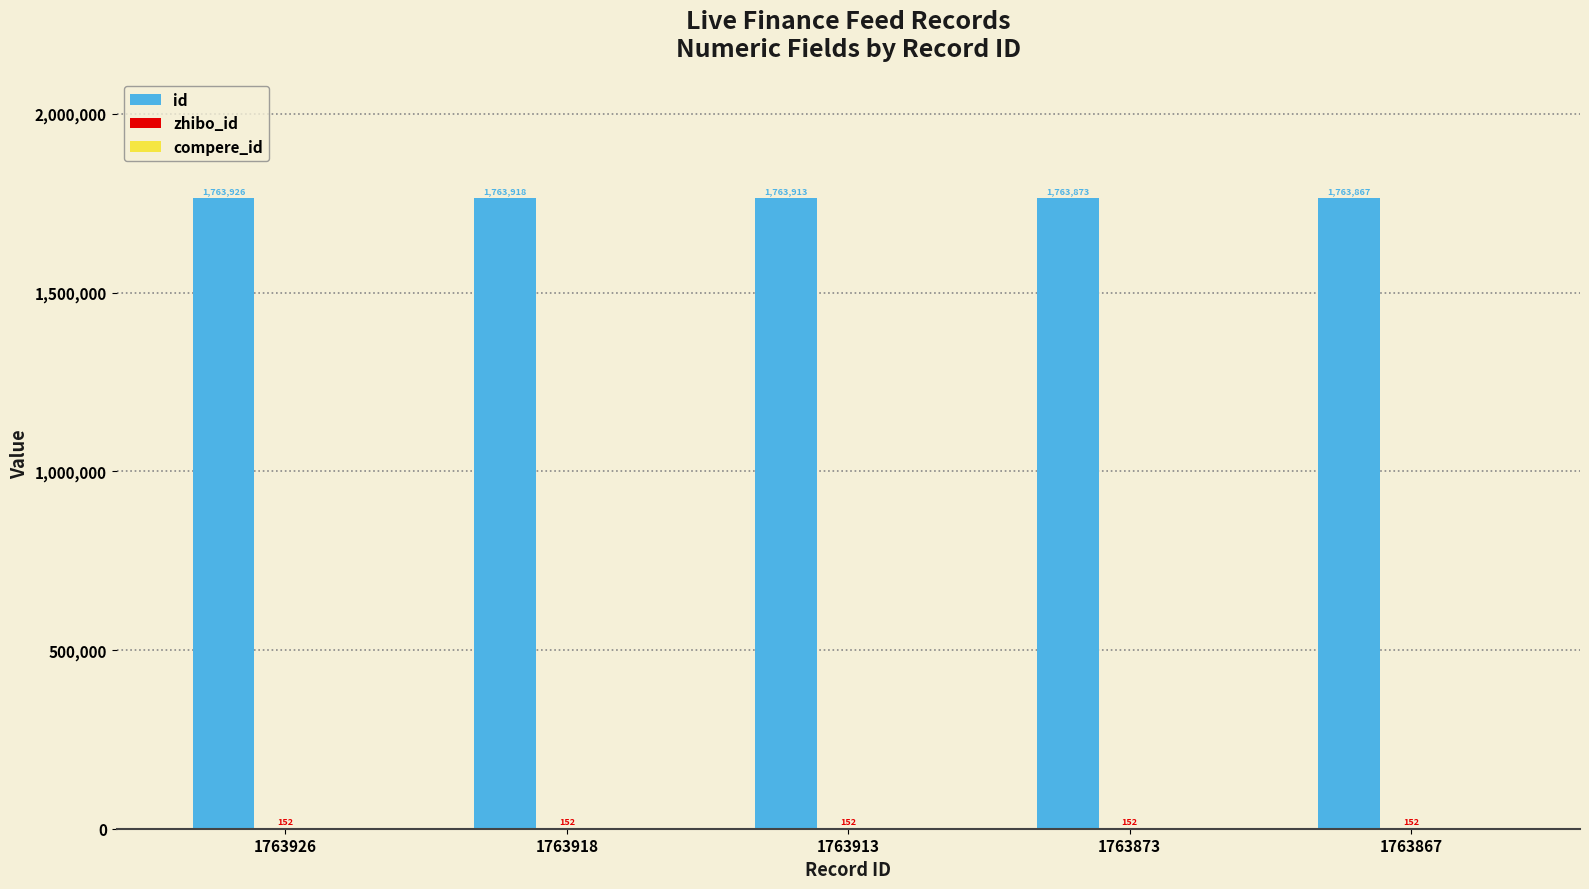

True or false: id has a value of 2723547 at 1763873.

False